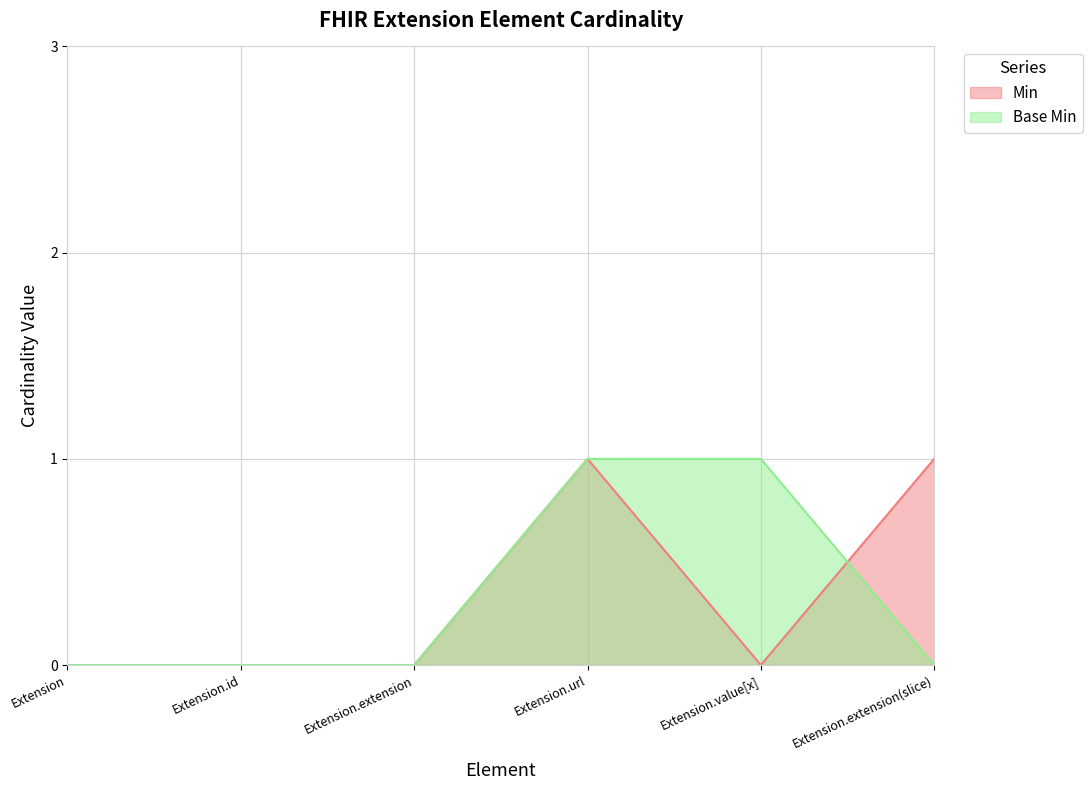

What is the spread (max minus min) of values at Extension.extension(slice)?

1